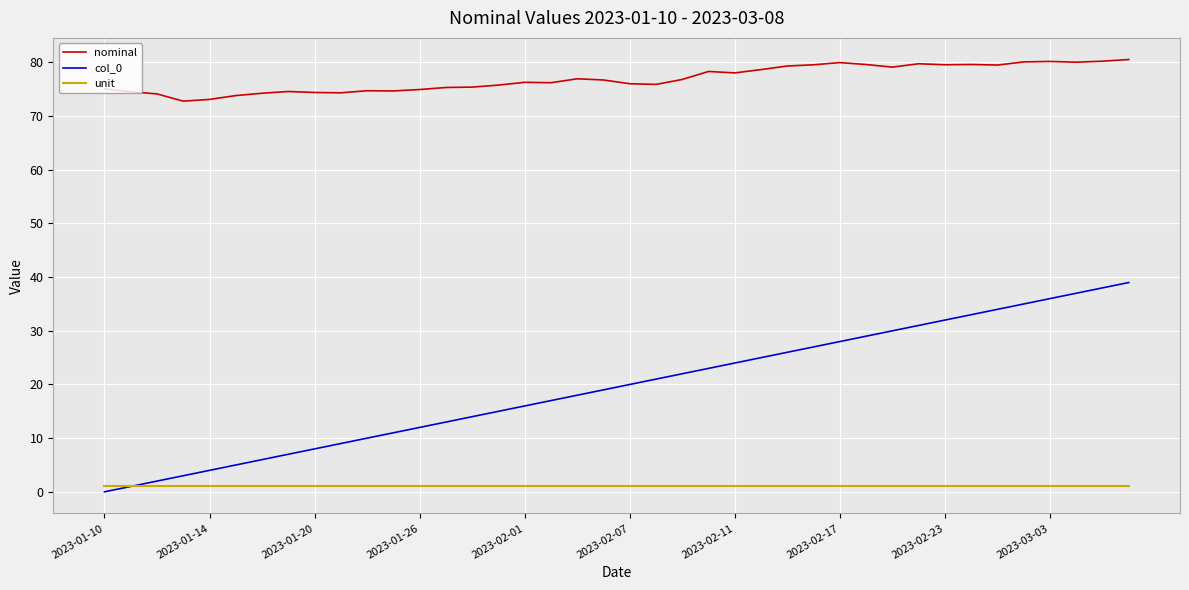

Count the number of data series in this chart.

3